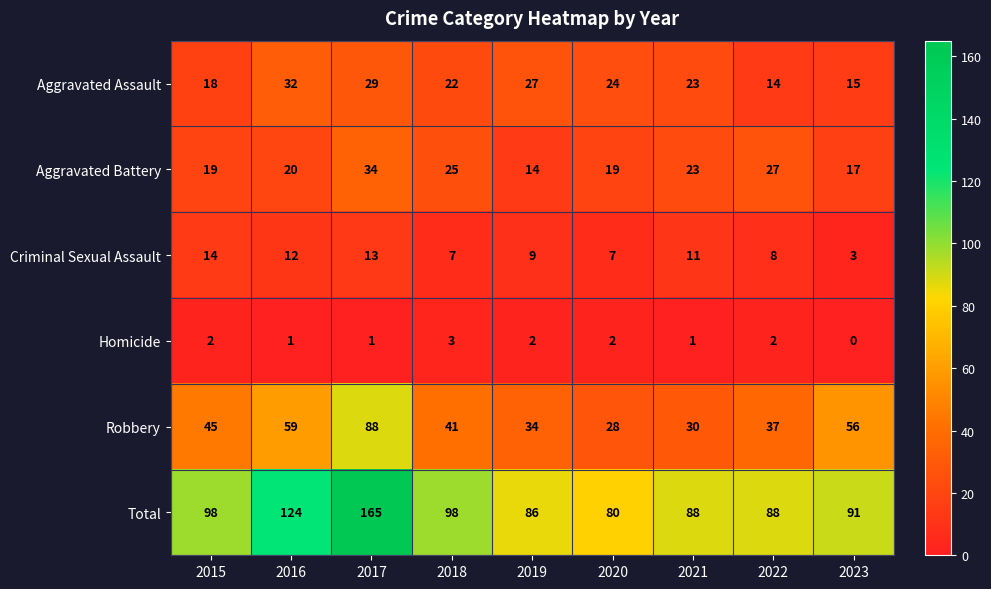

Read the Criminal Sexual Assault value at 2017, to the nearest 5.

15